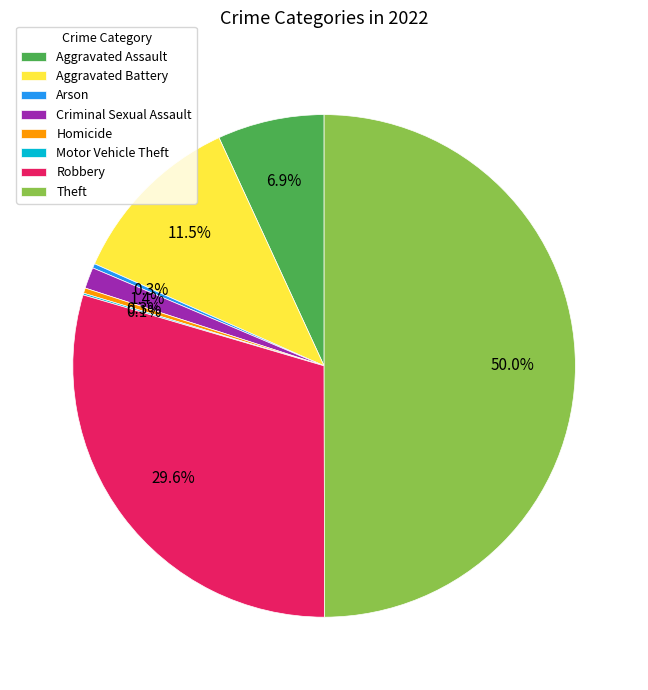

Which category has the biggest portion of the pie?

Theft